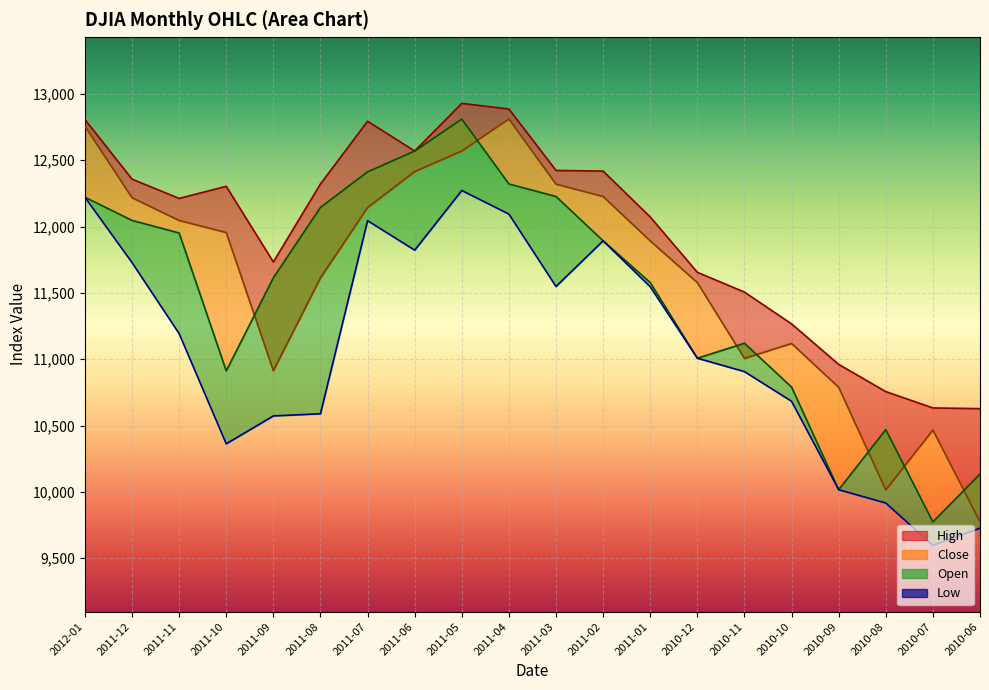

At 2011-05, list the series in order from largest to smallest.

High, Open, Close, Low